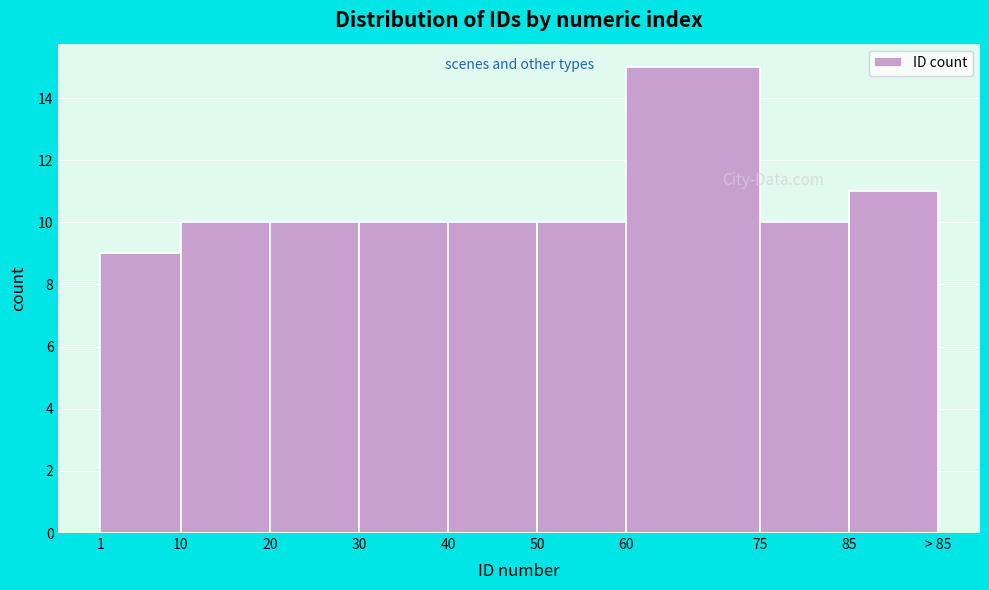

Reading left to right, list all the values displayed in this chart.

1=9	10=10	20=10	30=10	40=10	50=10	60=15	75=10	85=11